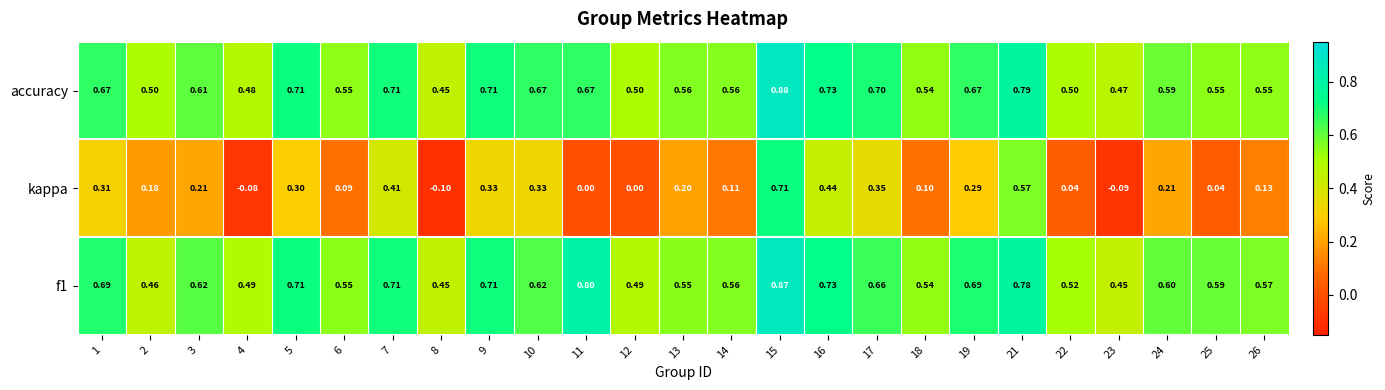

List the series in order of their peak value, lowest first.

kappa, f1, accuracy